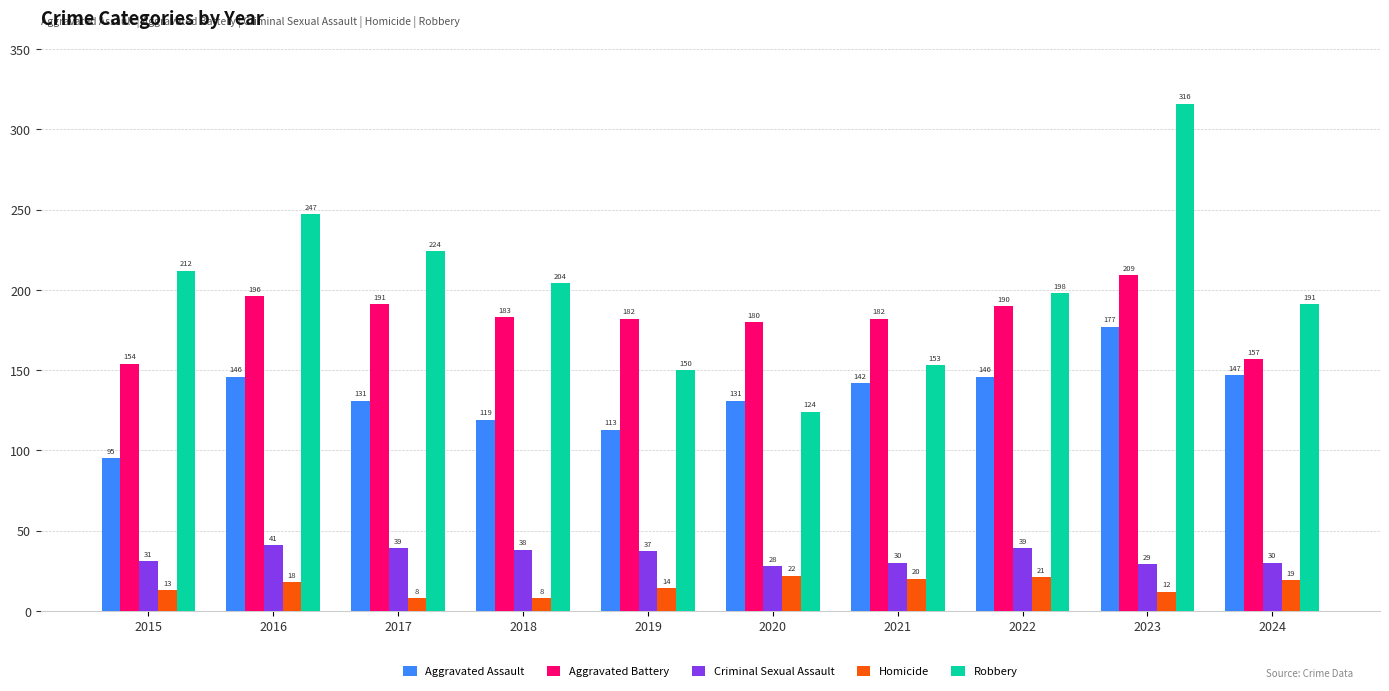

Is it true that Aggravated Battery equals 154 at 2015?

True